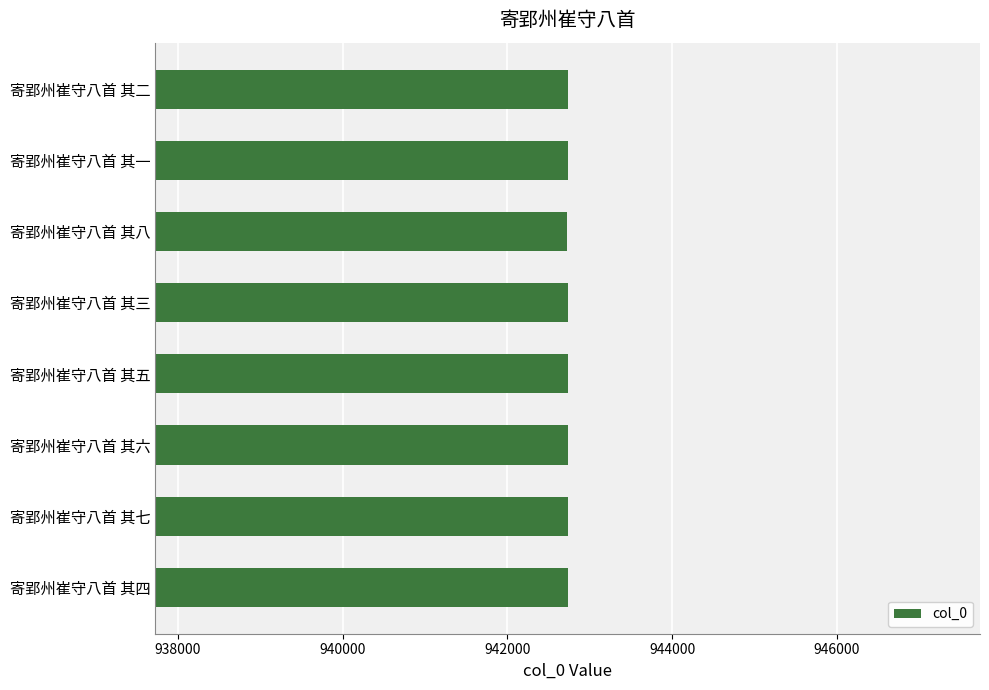

Is it true that the value at 寄郢州崔守八首 其二 is 1502372?

False